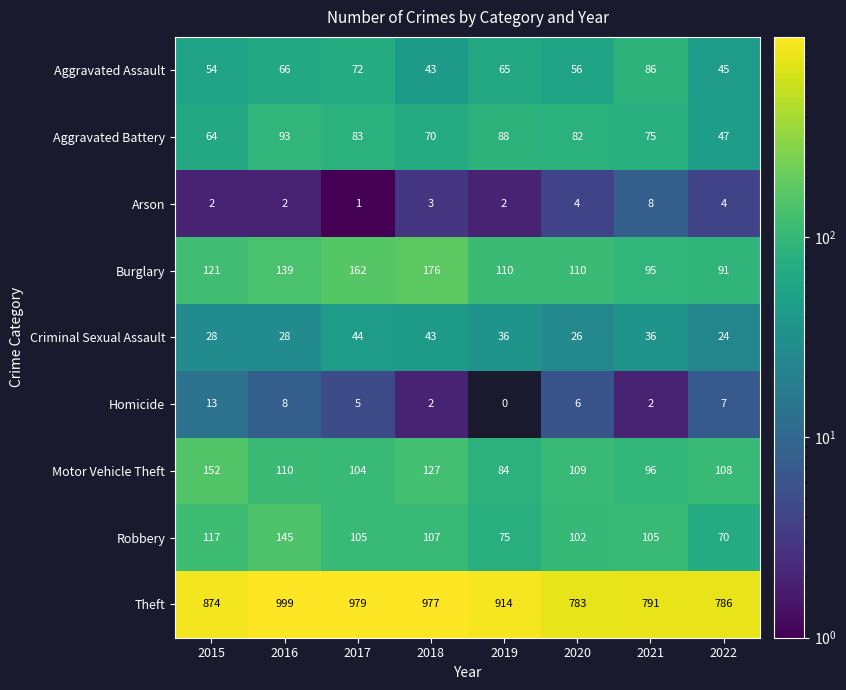

Which series changed the most between 2015 and 2022?

Theft